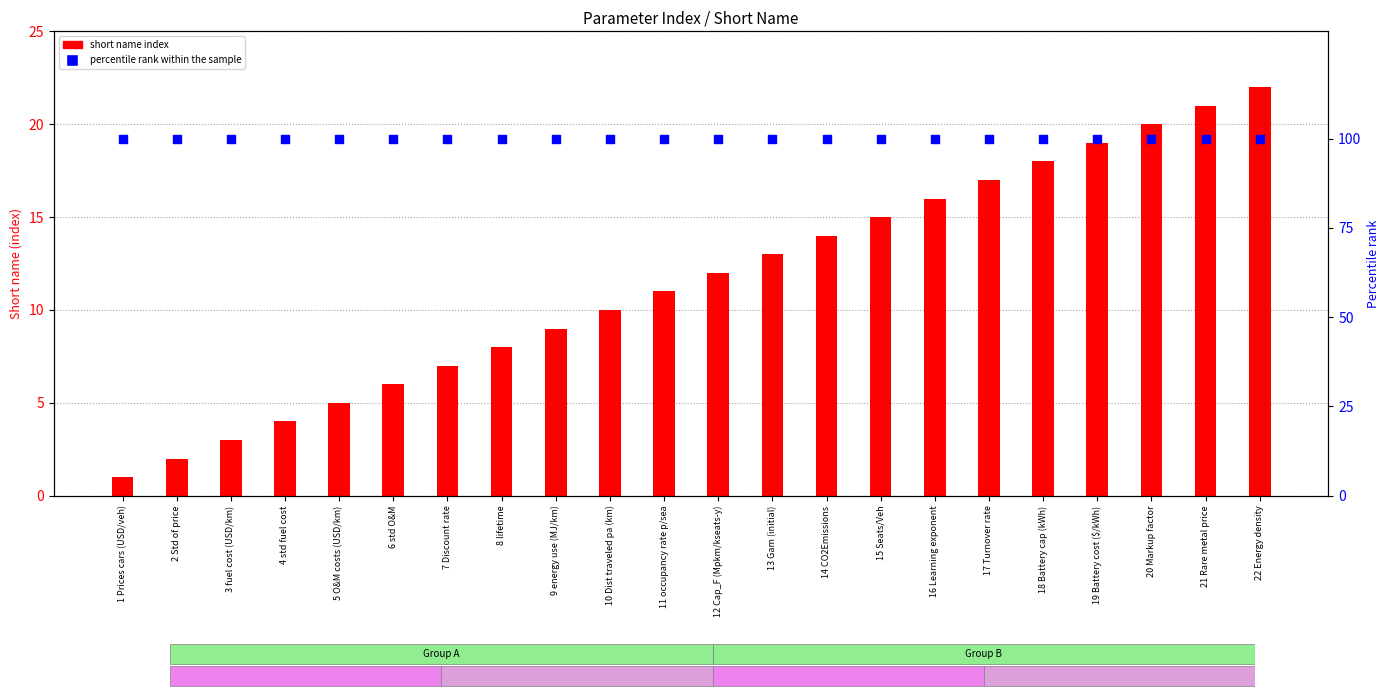

Which series contains the lowest Y value?

short name index